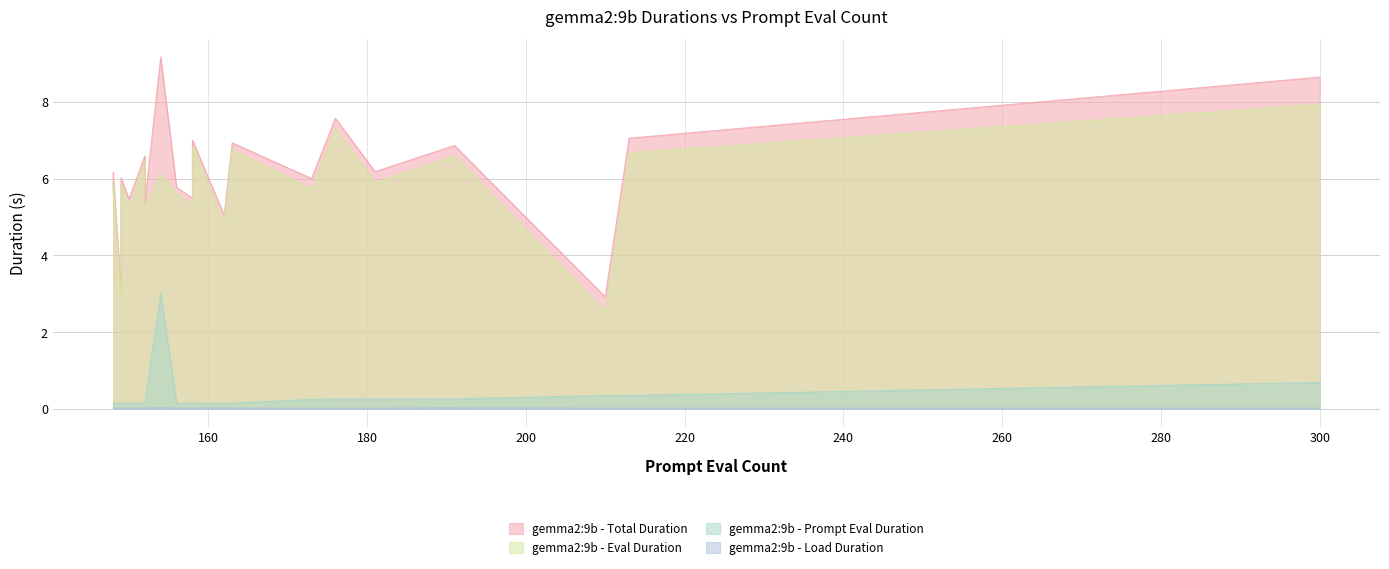

How many values in the gemma2:9b - Total Duration series are below 6?

8